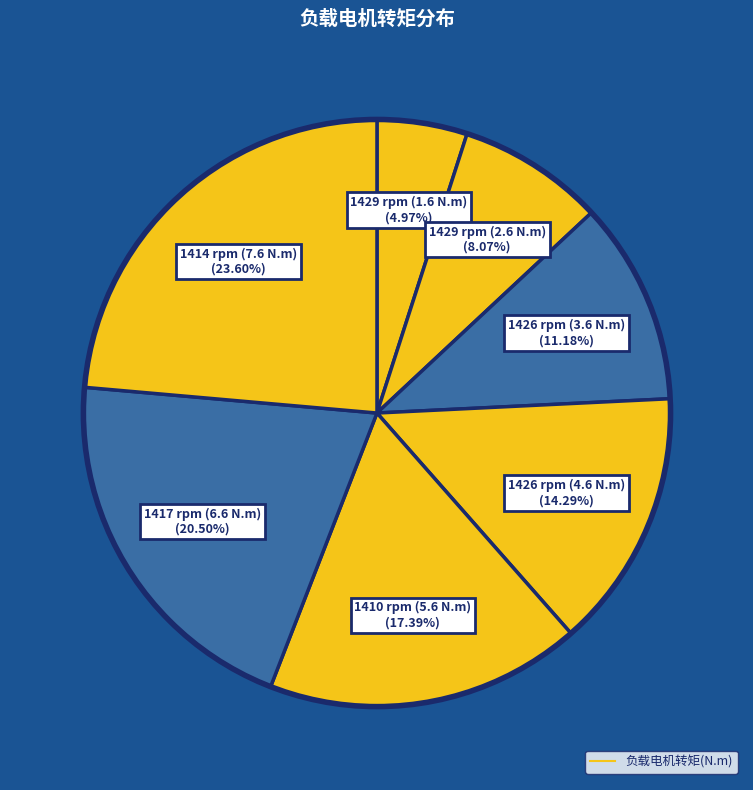

Count the number of slices in the pie.

7